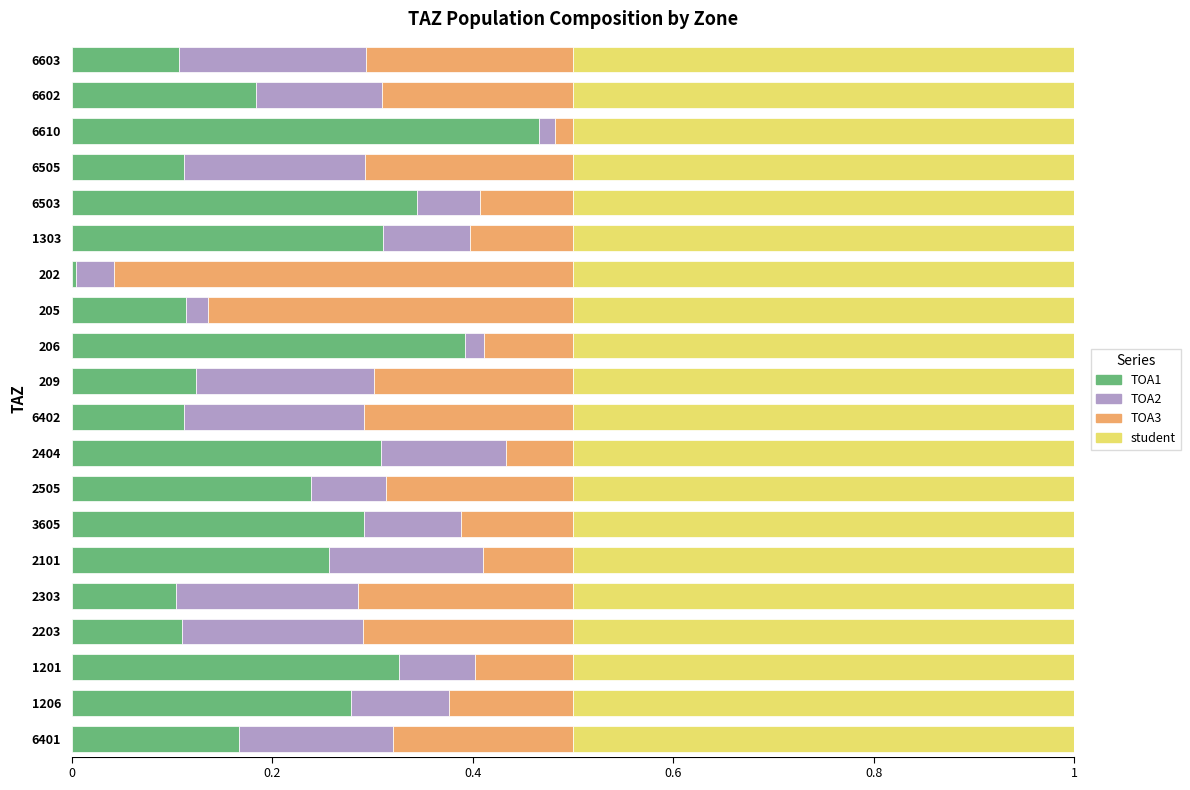

What are all the series names shown in the legend?

TOA1, TOA2, TOA3, student